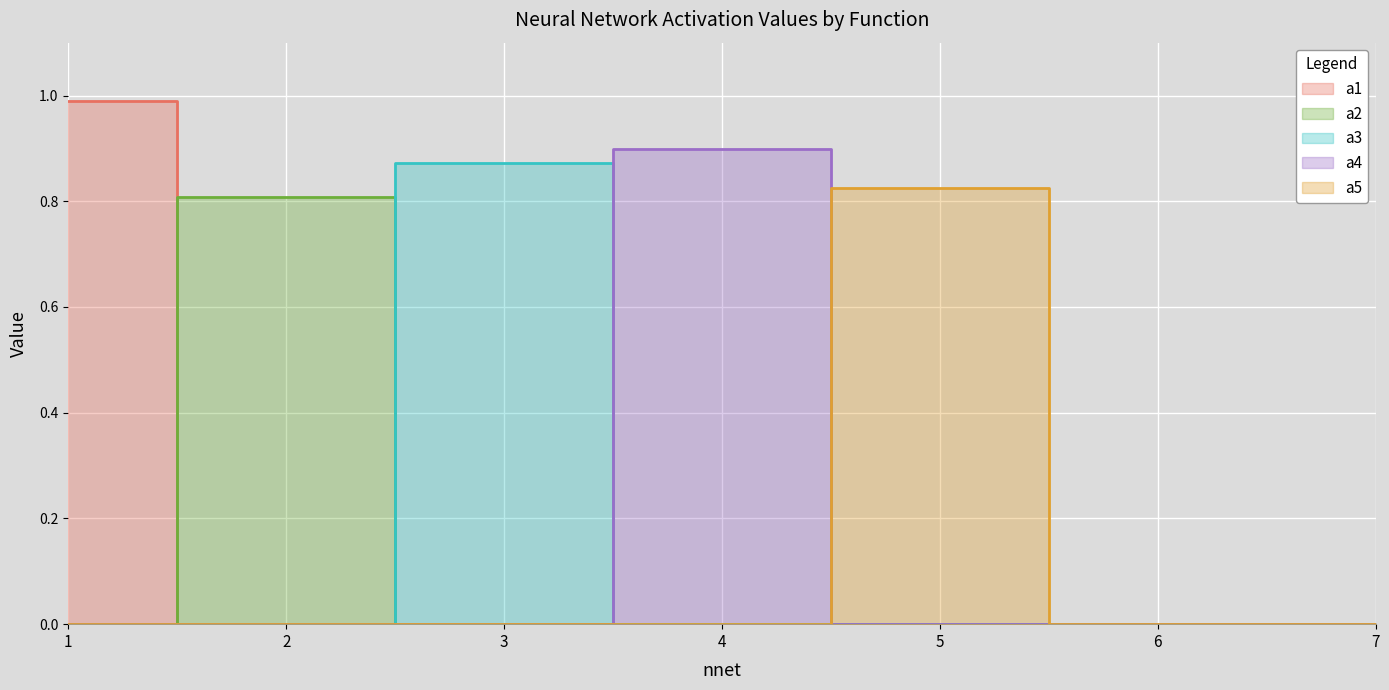

Reading left to right, extract all data points from this chart.

a1: 1=1.0	2=0.0	3=0.0	4=0.0	5=0.0	6=0.0	7=0.0
a2: 1=0.0	2=0.8	3=0.0	4=0.0	5=0.0	6=0.0	7=0.0
a3: 1=0.0	2=0.0	3=0.9	4=0.0	5=0.0	6=0.0	7=0.0
a4: 1=0.0	2=0.0	3=0.0	4=0.9	5=0.0	6=0.0	7=0.0
a5: 1=0.0	2=0.0	3=0.0	4=0.0	5=0.8	6=0.0	7=0.0